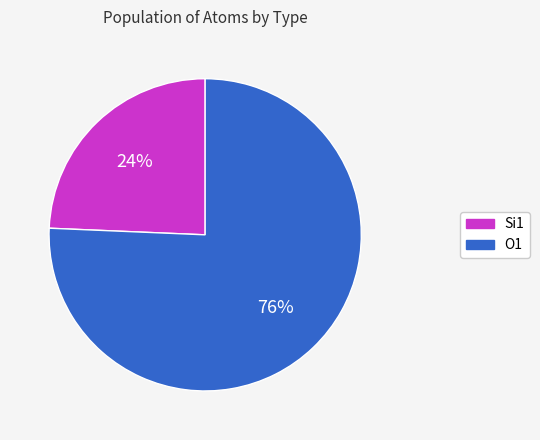

Is there any slice that represents more than half of the pie?

Yes